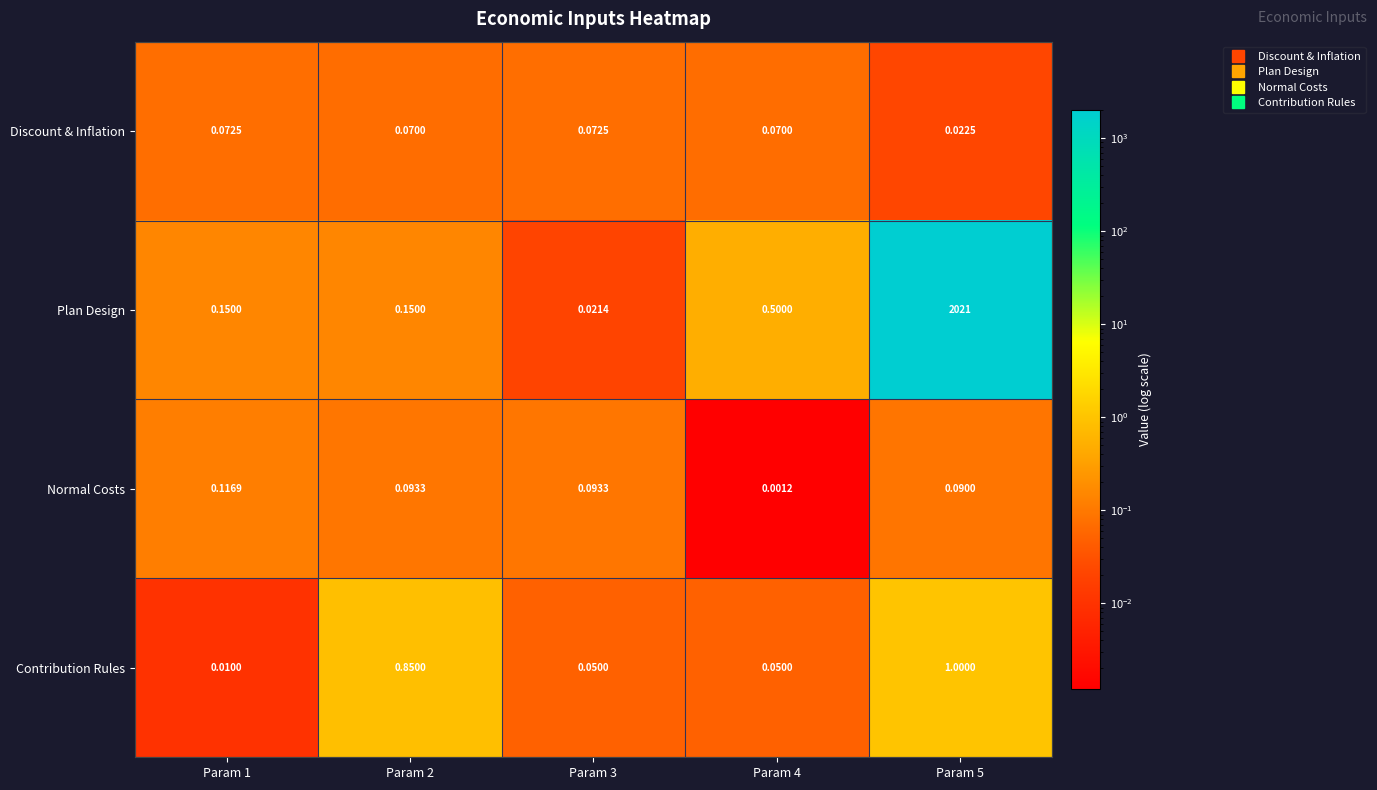

At which category does the chart reach its peak across all series?

Param 5